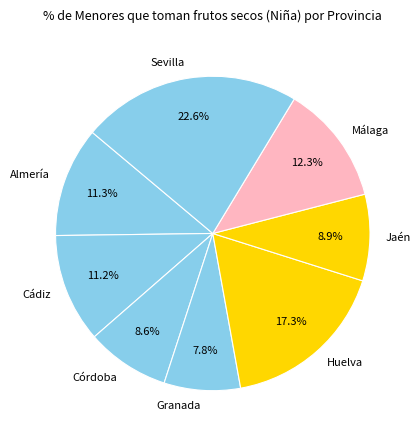

The Almería slice represents 1% of the pie. True or false?

False